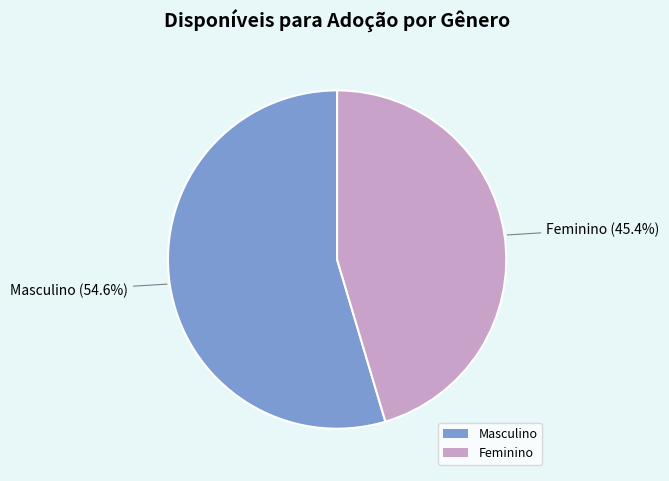

How many slices are in this pie chart?

2